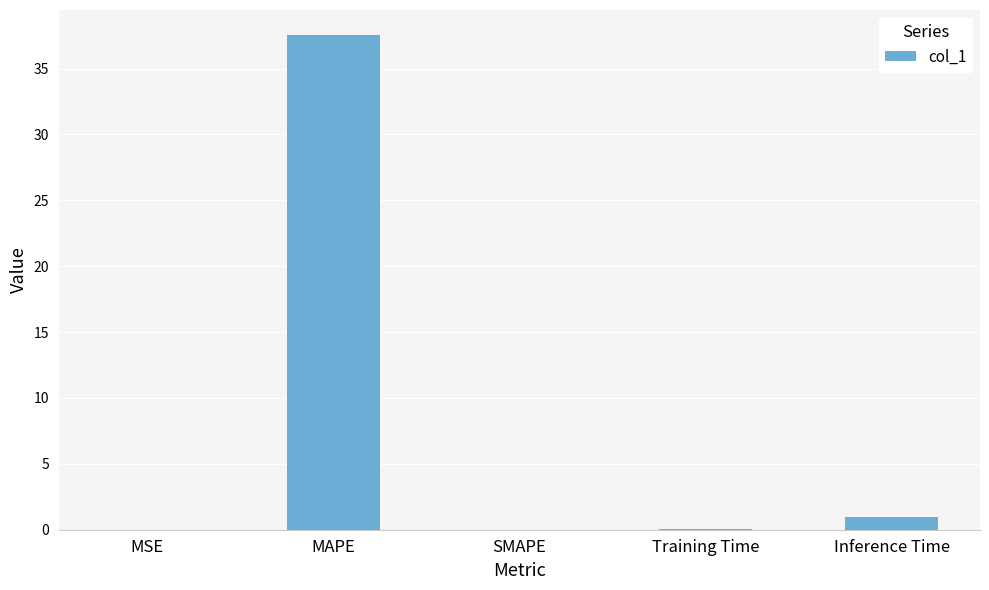

What is the change in value from SMAPE to Inference Time?

+1.0